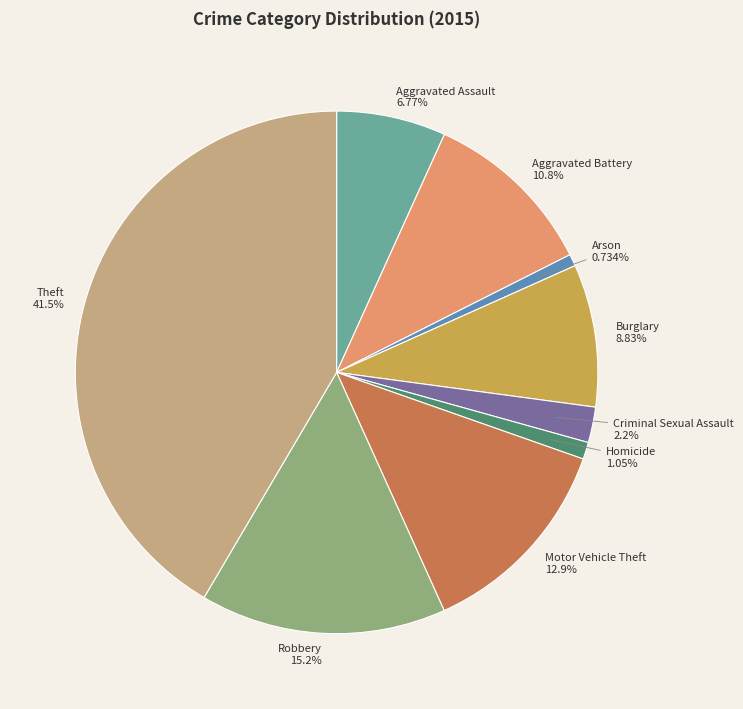

Is it true that Aggravated Battery is 11% of the pie?

True